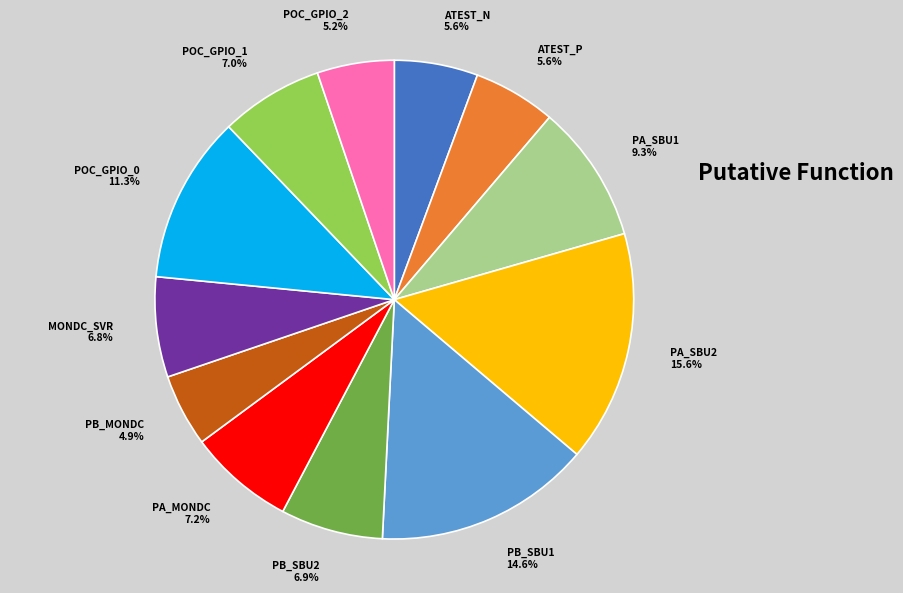

True or false: PA_SBU2 accounts for 16% of the total.

True